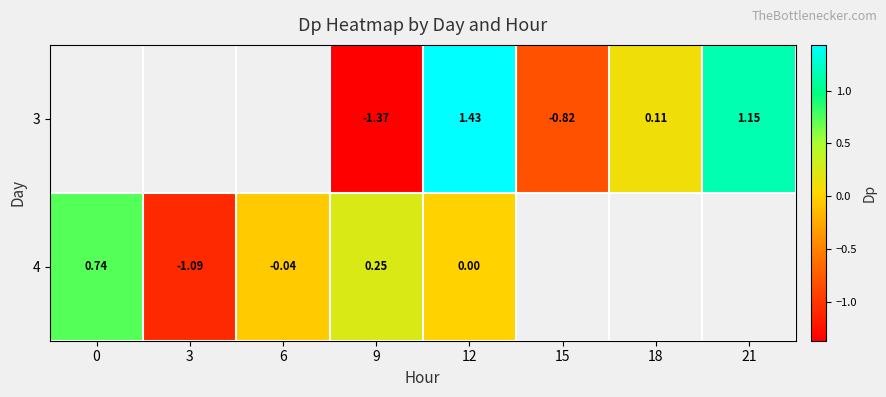

How many values in the 3 series exceed -1?

4